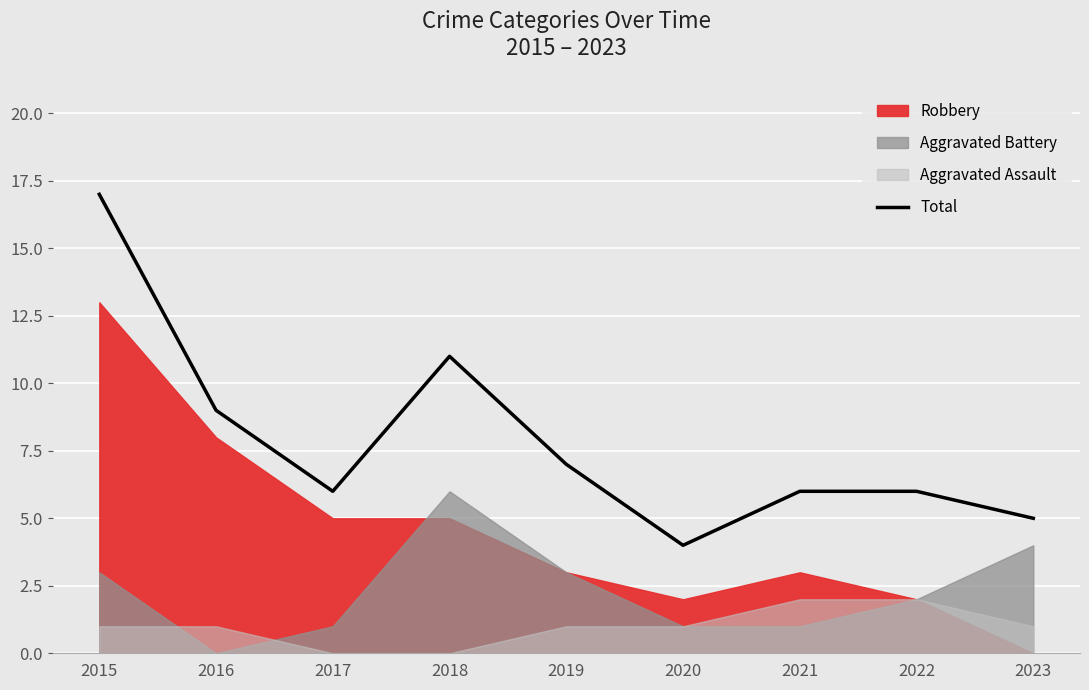

Reading right to left, transcribe all the data shown in this chart.

5	6	6	4	7	11	6	9	17